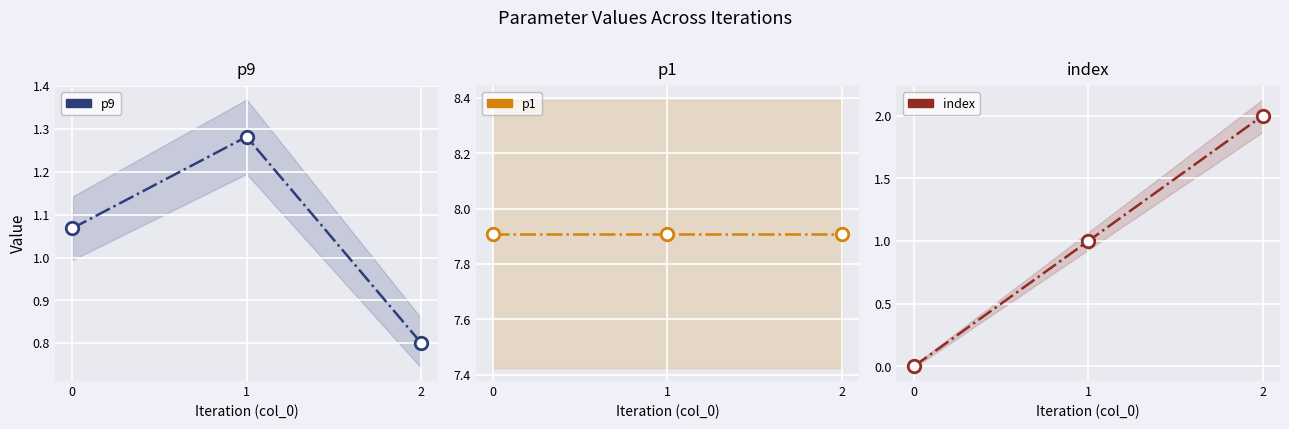

At 0, list the series in order from smallest to largest.

index, p9, p1